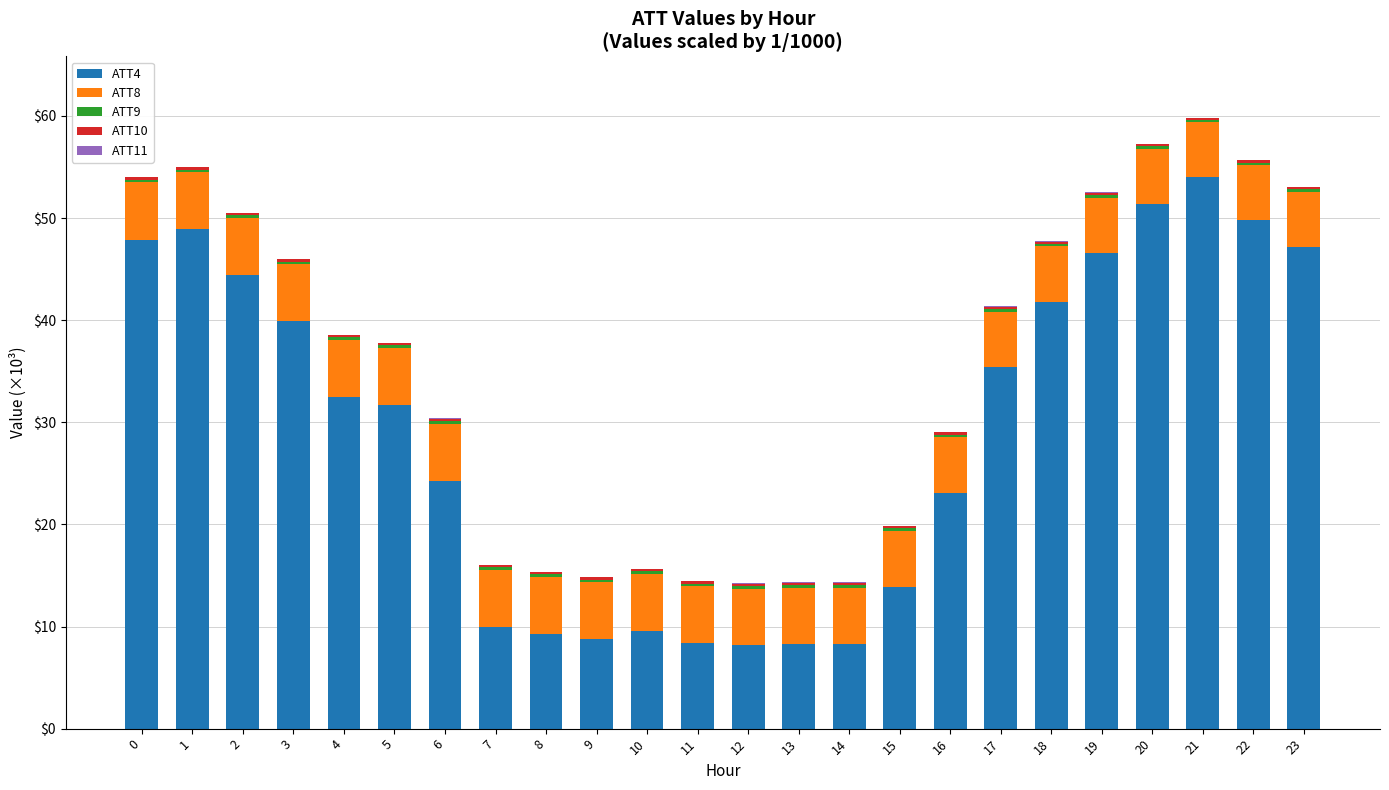

True or false: ATT4 has a value of 44.2 at 4.

False